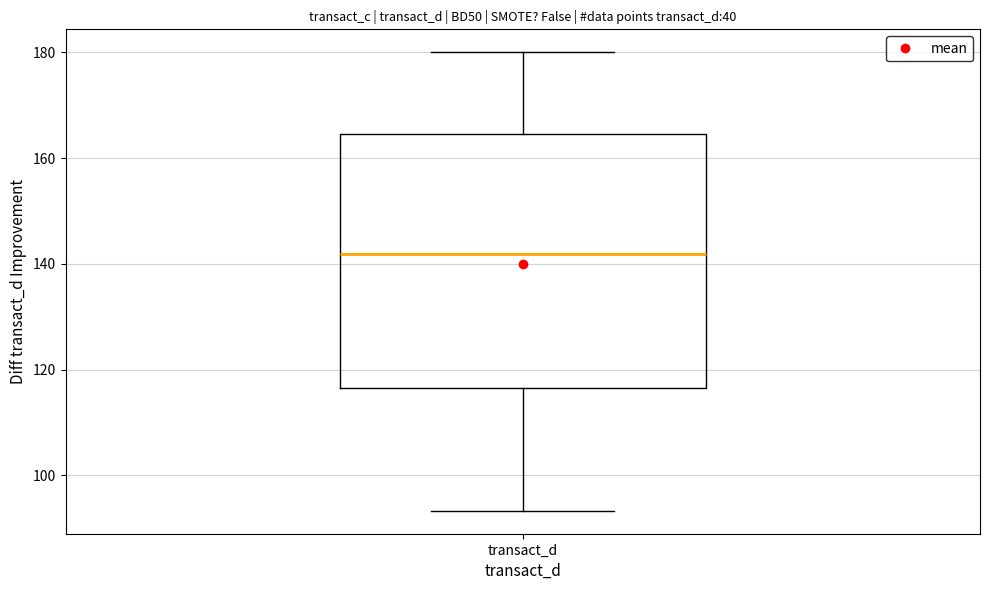

Read this box plot against the y-axis: the position of the median line, the range covered by the box, and the ends of both whiskers. The values are not printed on the chart, so give them approximately, as read against the axis.

median 142, box 116 to 164, whiskers 94 to 180